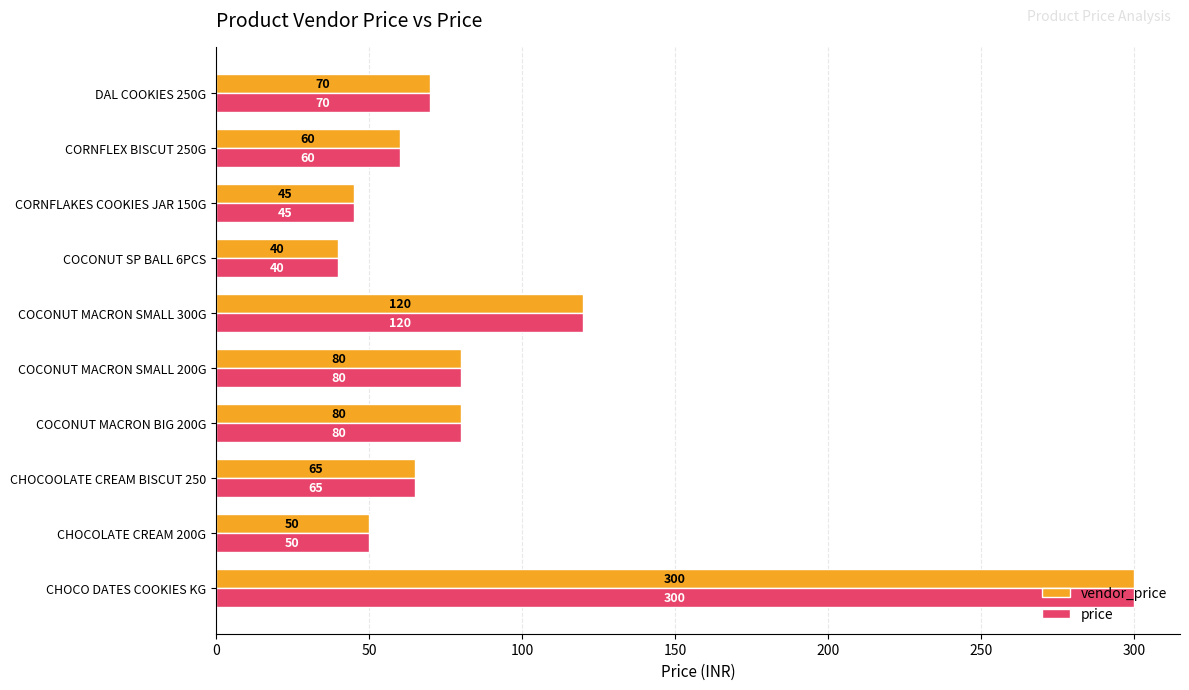

At which category does the chart reach its minimum across all series?

COCONUT SP BALL 6PCS